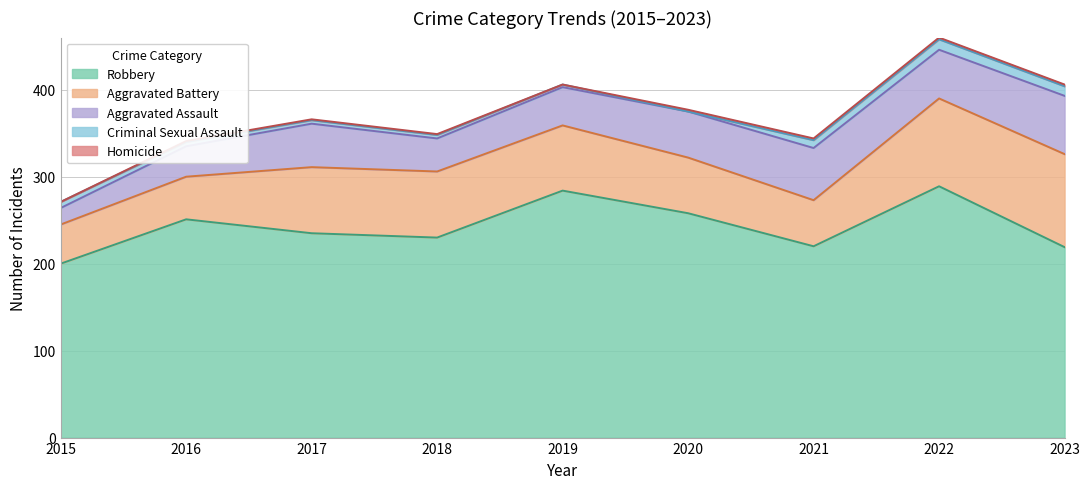

In Aggravated Assault, how many points are higher than both neighbors (excluding endpoints)?

2